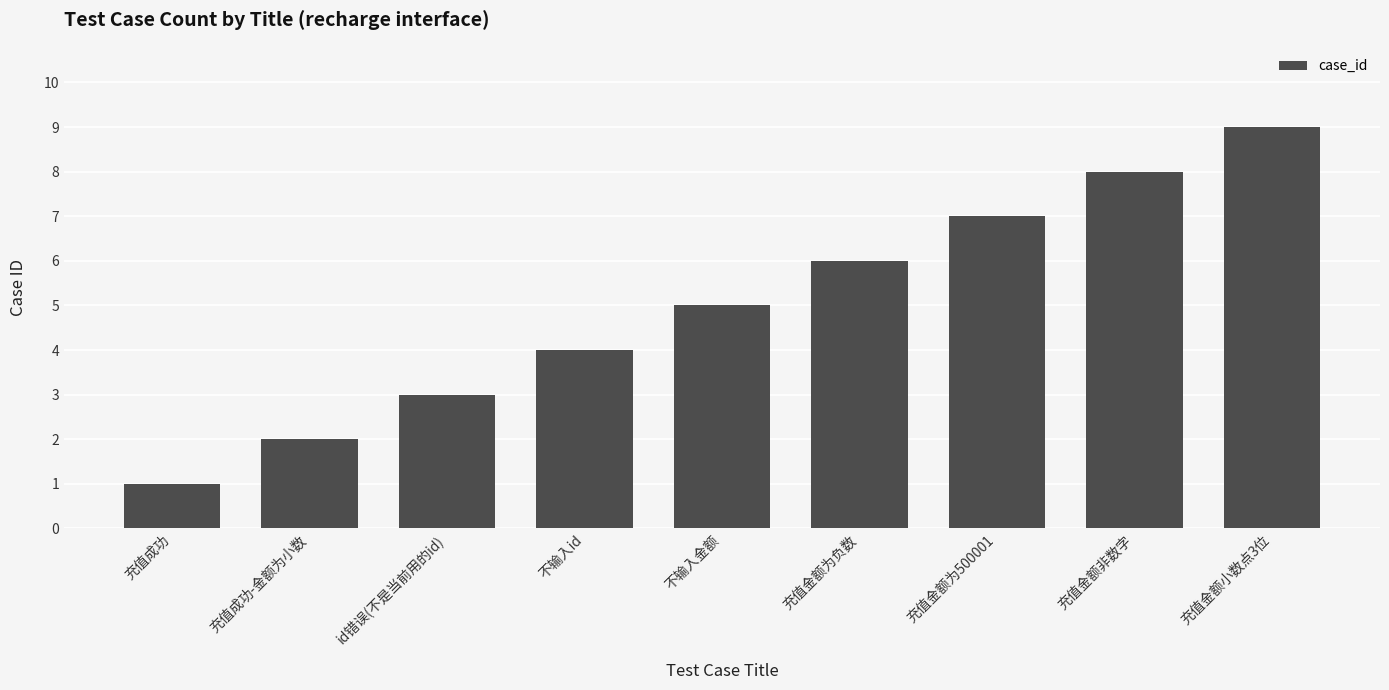

At which label is the value closest to 5?

不输入金额